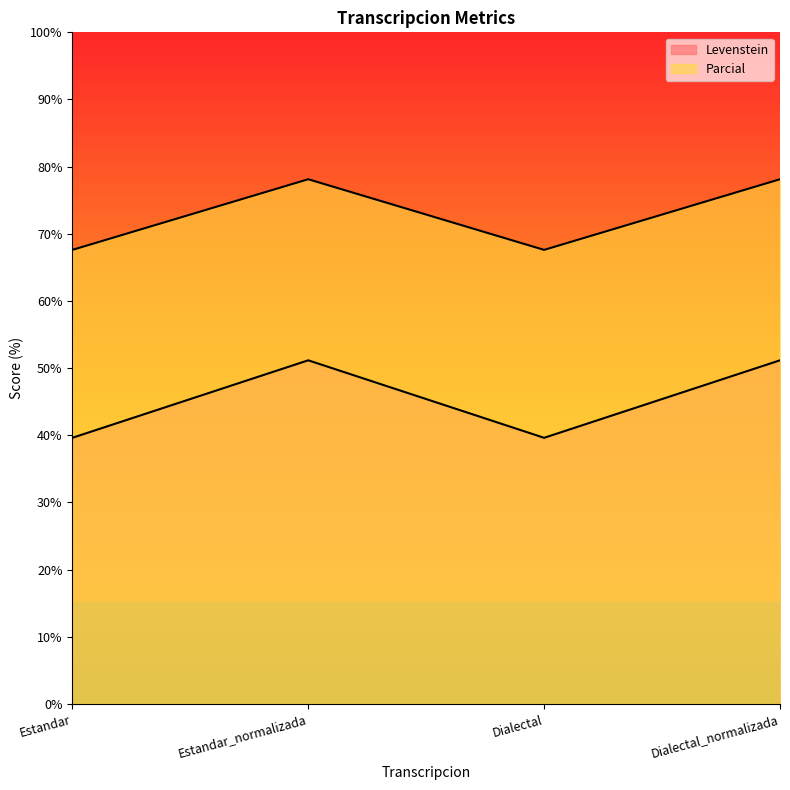

True or false: Levenstein and Parcial cross at least once.

False